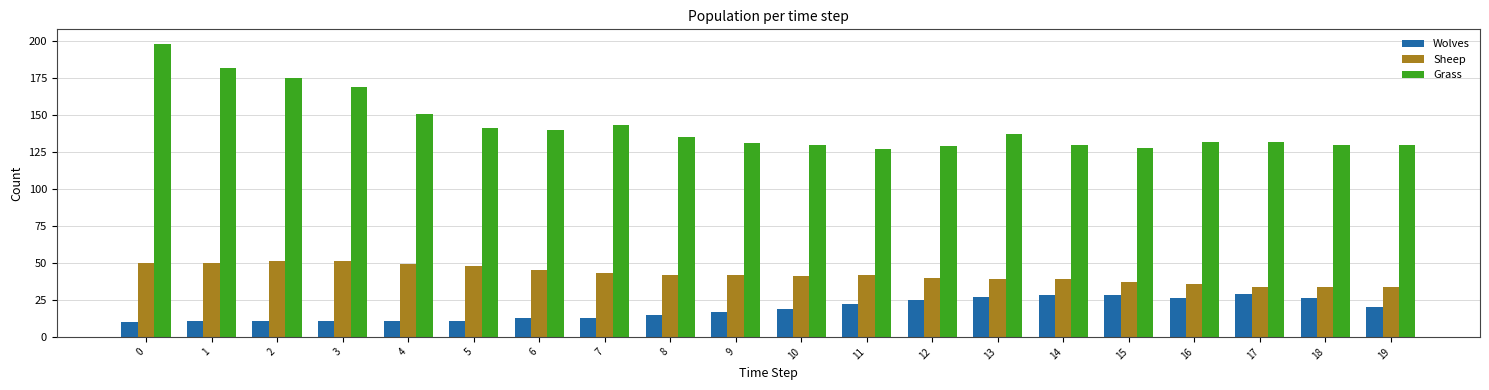

What is the approximate value of Wolves at 14, to the nearest 10?

30